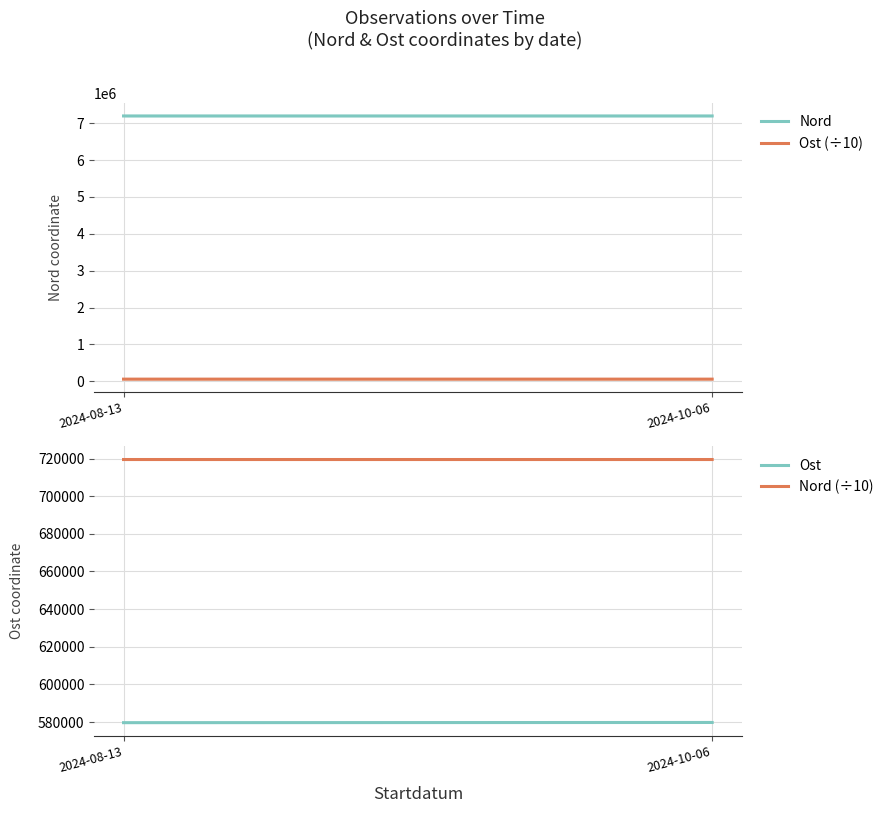

What is the difference between the maximum and minimum values in the Nord (÷10) series?

4.0